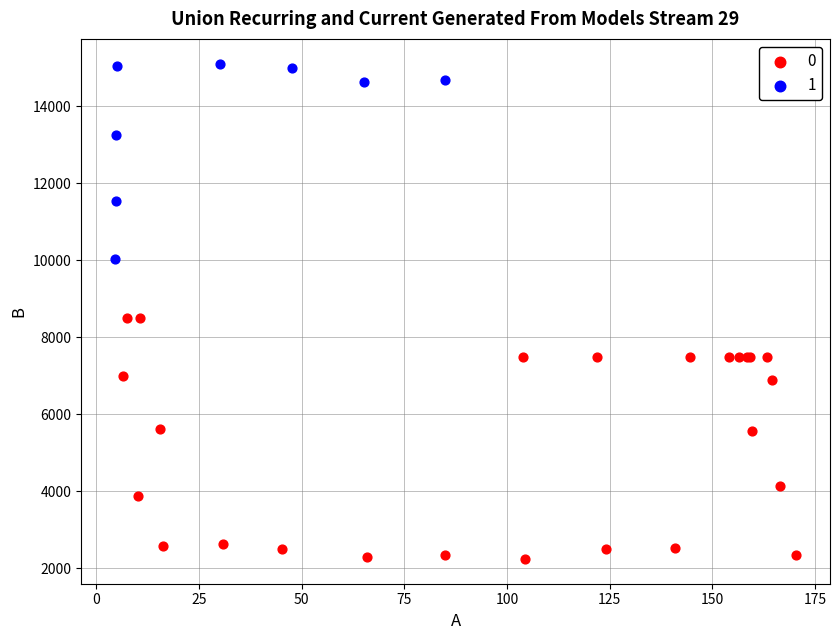

What are all the series names shown in the legend?

0, 1